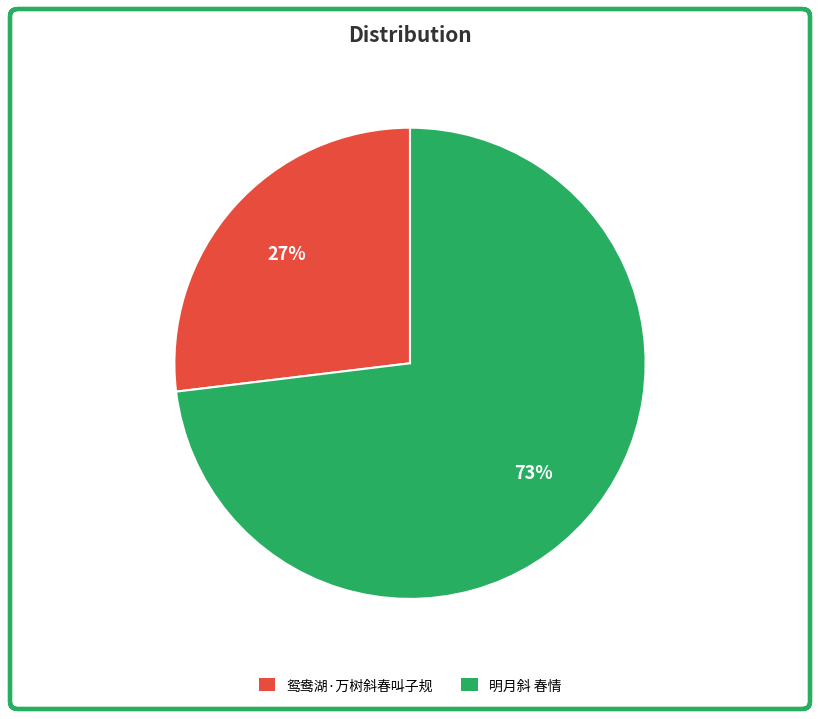

Rank the categories by value from highest to lowest.

明月斜 春情, 鸳鸯湖·万树斜春叫子规